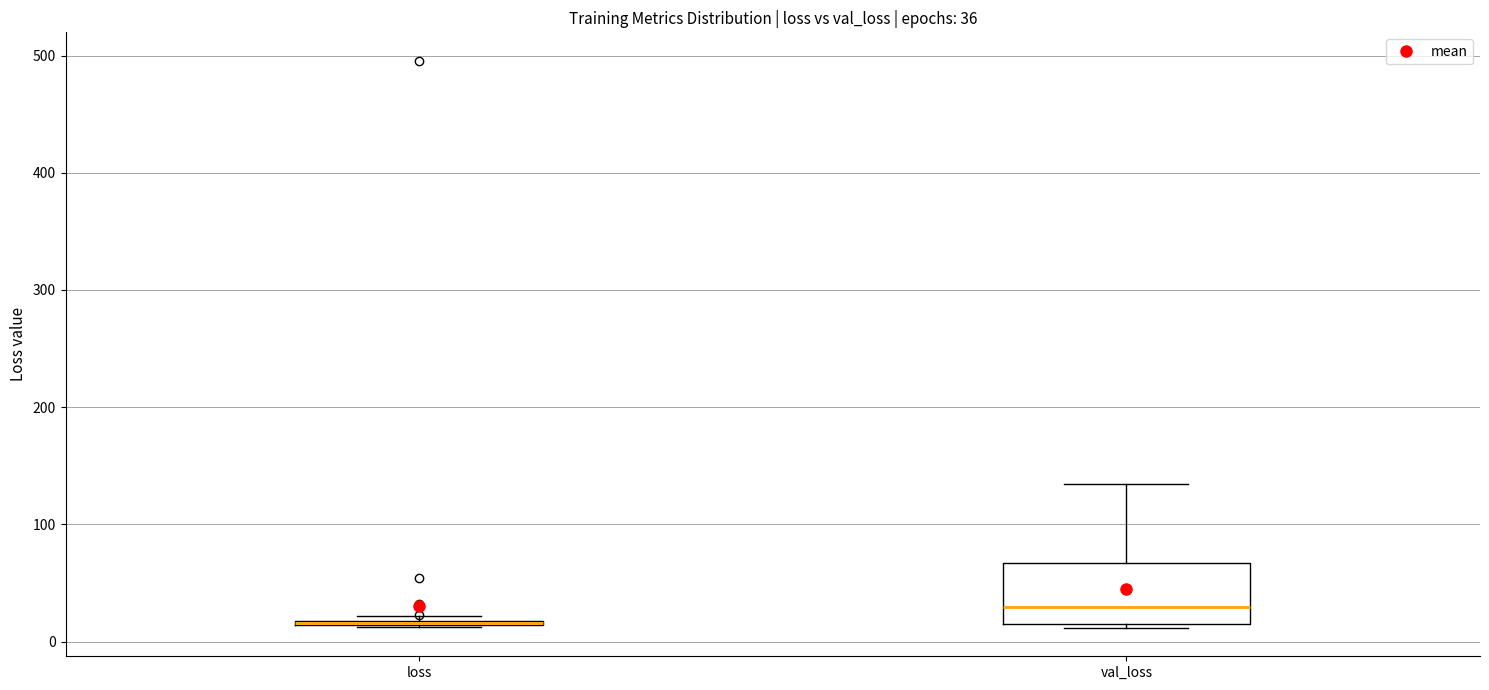

Which box is the tallest, from its lower edge to its upper edge?

val_loss